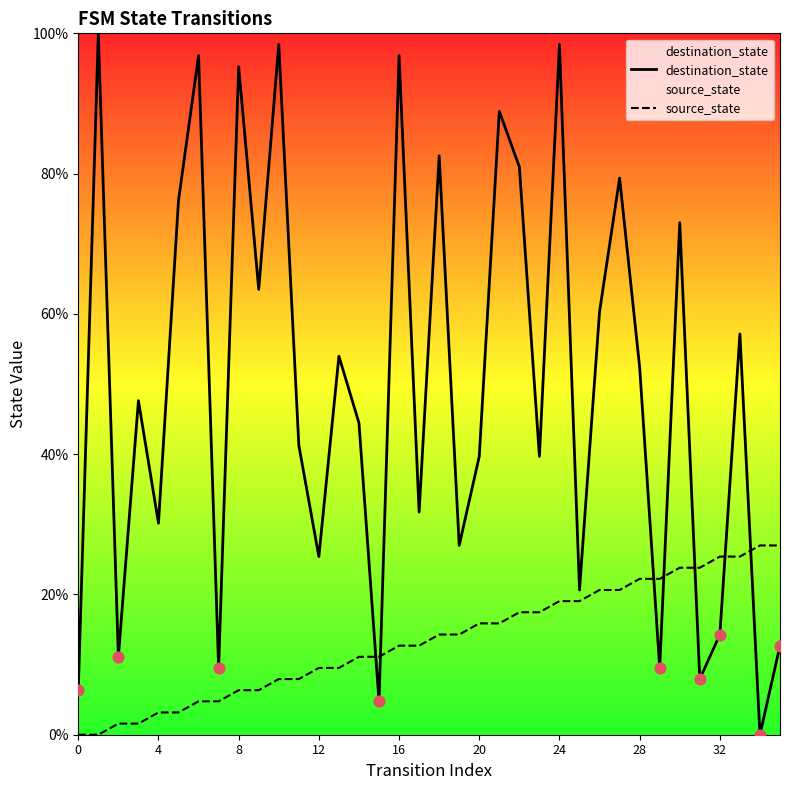

At which category is the sum across all series the highest?

24